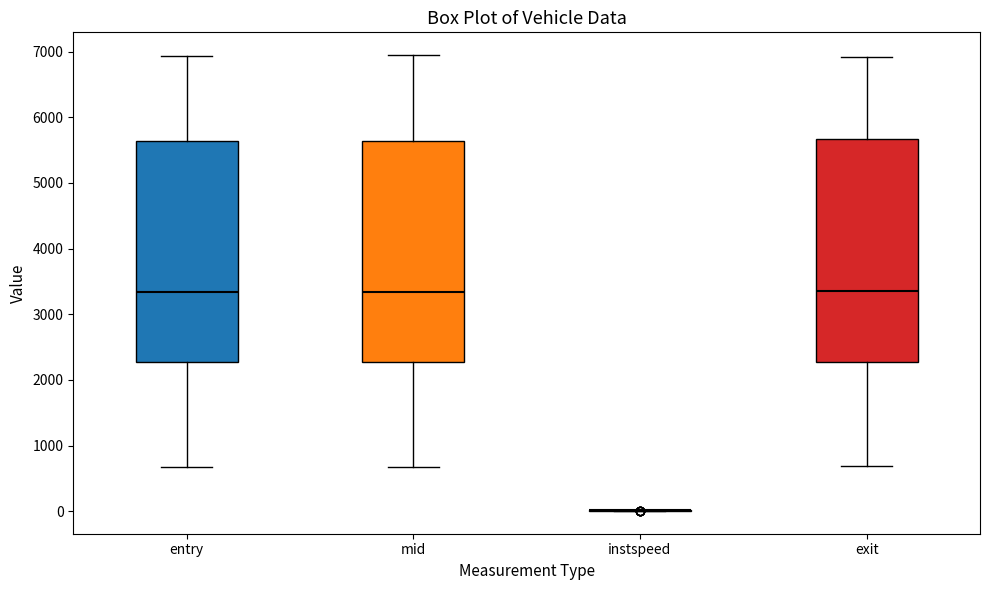

Reading left to right, read every box against the y-axis: the position of its median line, the range the box covers, and the ends of its whiskers. The values are not printed on the chart, so give them approximately, as read against the axis.

entry: median 3300, box 2300 to 5600, whiskers 700 to 6900
mid: median 3300, box 2300 to 5600, whiskers 700 to 6900
instspeed: box collapsed to a line at 0, whiskers 0 to 0
exit: median 3300, box 2300 to 5700, whiskers 700 to 6900